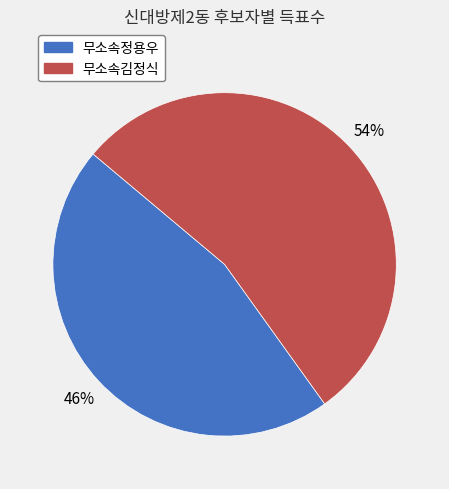

Approximately how many times larger is the value at 무소속김정식 compared to 무소속정용우?

1.2